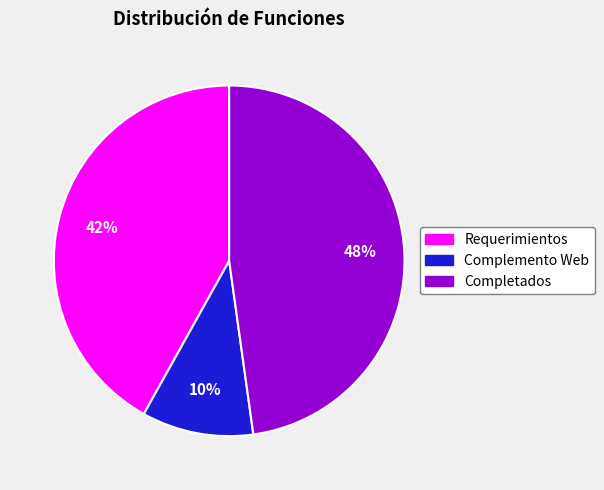

What is the largest slice in the pie chart?

Completados